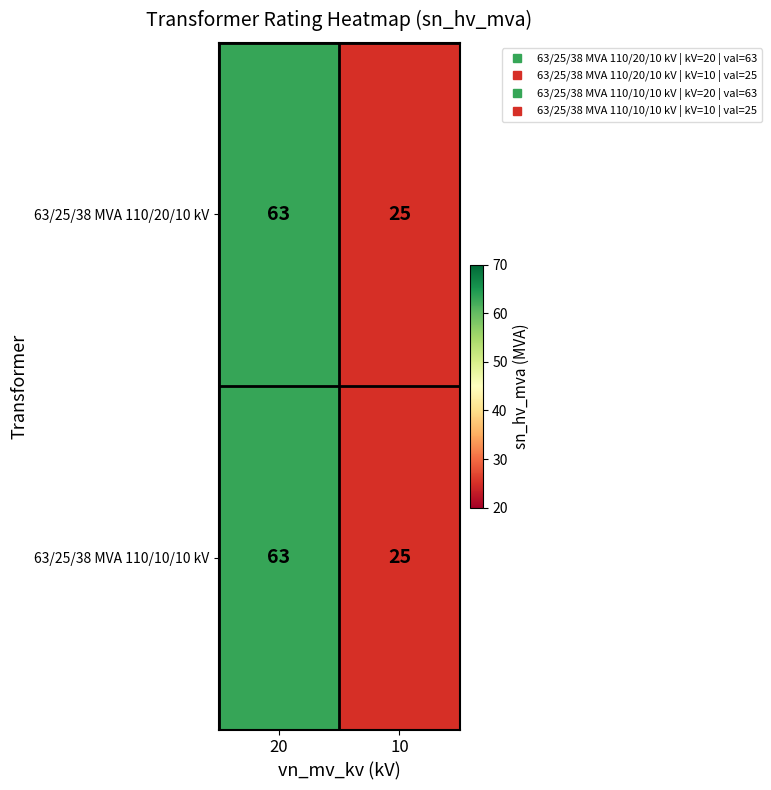

At how many categories does at least one series exceed 43?

1